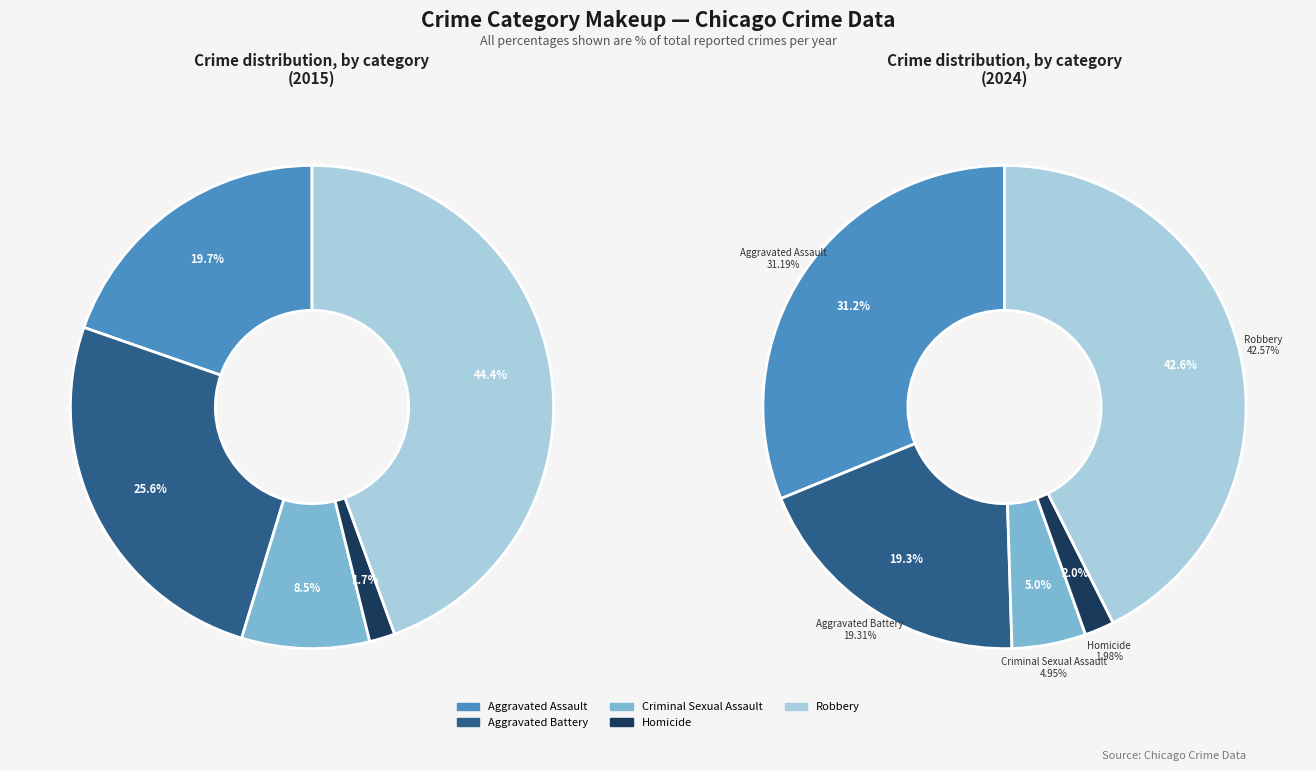

Count the number of slices in the pie.

5